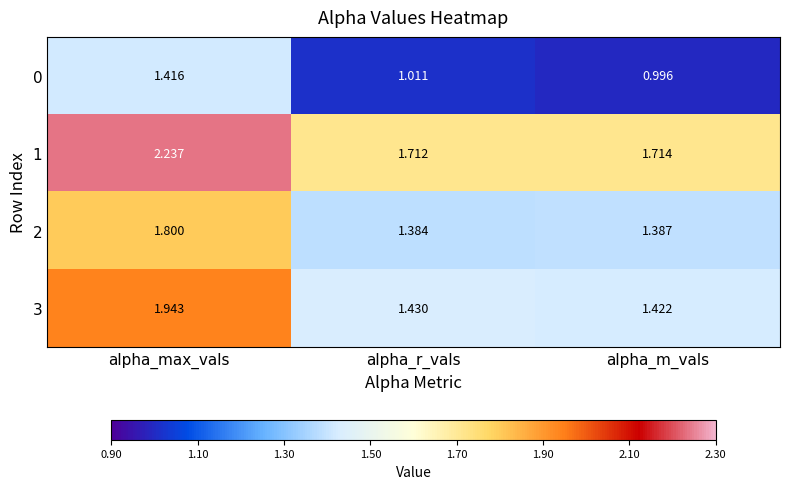

Which category has the lowest value in the 2 series?

alpha_r_vals